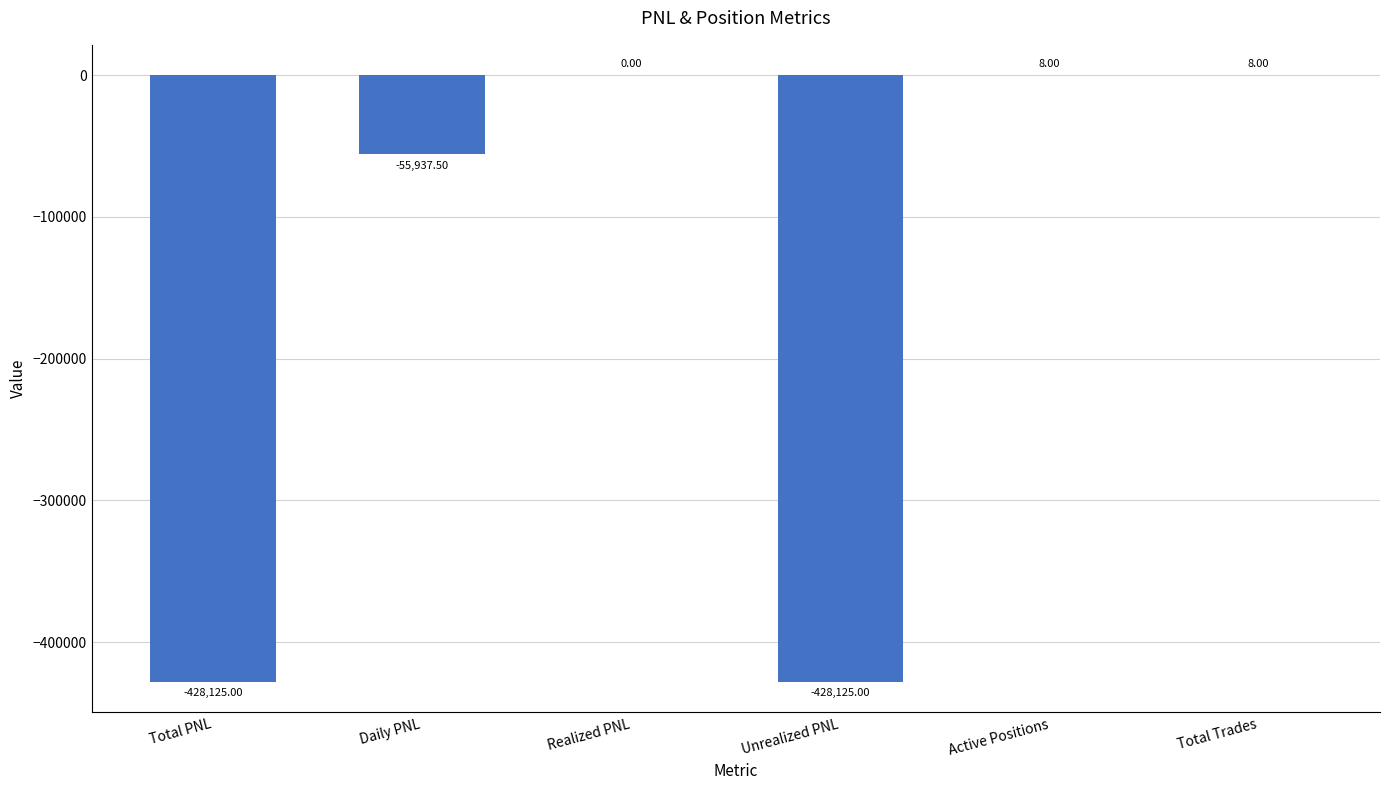

Which has a higher value, Realized PNL or Unrealized PNL?

Realized PNL